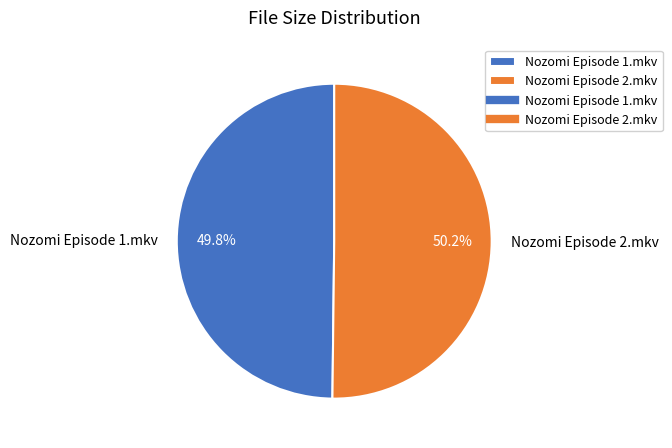

To the nearest percent, what is the combined percentage of Nozomi Episode 2.mkv and Nozomi Episode 1.mkv?

100%